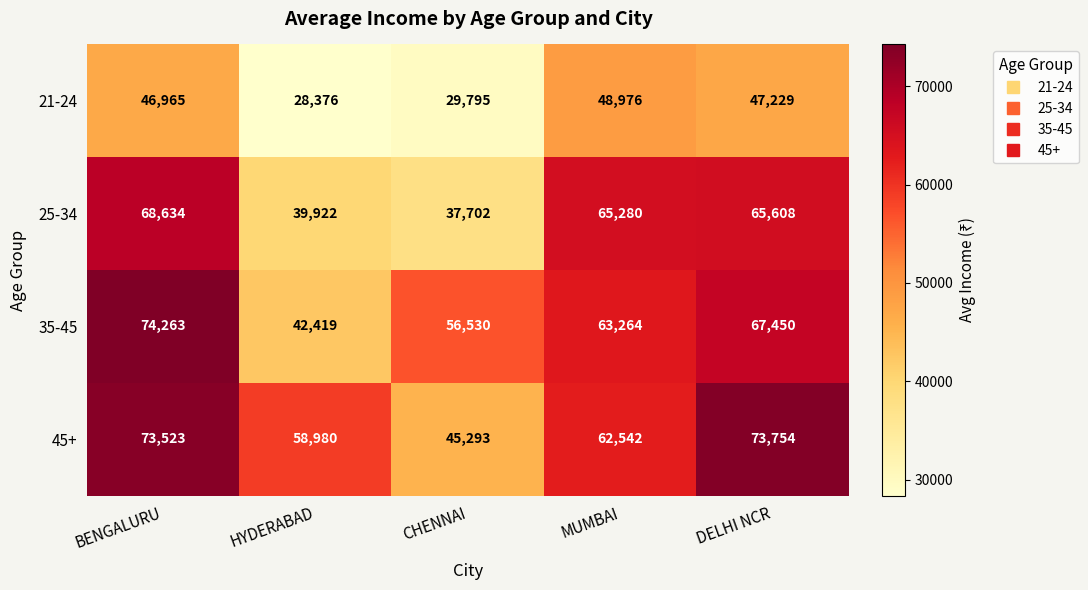

Reading left to right, list all the values displayed in this chart.

21-24: BENGALURU=46965	HYDERABAD=28376	CHENNAI=29795	MUMBAI=48976	DELHI NCR=47229
25-34: BENGALURU=68634	HYDERABAD=39922	CHENNAI=37702	MUMBAI=65280	DELHI NCR=65608
35-45: BENGALURU=74263	HYDERABAD=42419	CHENNAI=56530	MUMBAI=63264	DELHI NCR=67450
45+: BENGALURU=73523	HYDERABAD=58980	CHENNAI=45293	MUMBAI=62542	DELHI NCR=73754